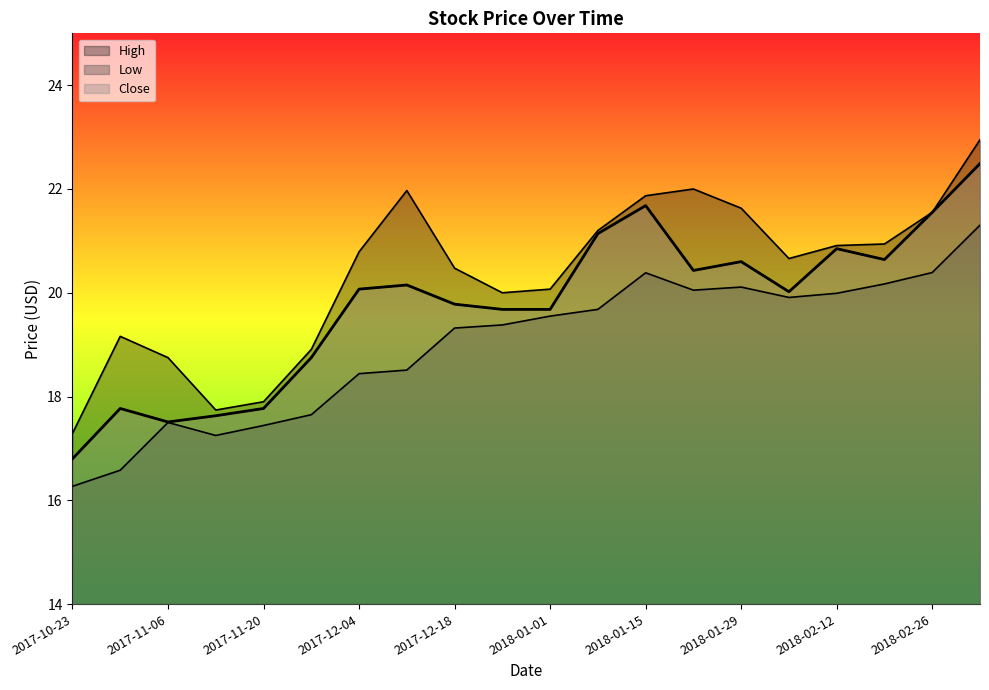

Reading left to right, extract all data points from this chart.

High: 17.3	19.2	18.8	17.7	17.9	18.9	20.8	22.0	20.5	20.0	20.1	21.2	21.9	22.0	21.6	20.7	20.9	20.9	21.5	23.0
Low: 16.3	16.6	17.5	17.2	17.4	17.6	18.4	18.5	19.3	19.4	19.5	19.7	20.4	20.0	20.1	19.9	20.0	20.2	20.4	21.3
Close: 16.8	17.8	17.5	17.6	17.8	18.8	20.1	20.1	19.8	19.7	19.7	21.1	21.7	20.4	20.6	20.0	20.9	20.6	21.5	22.5